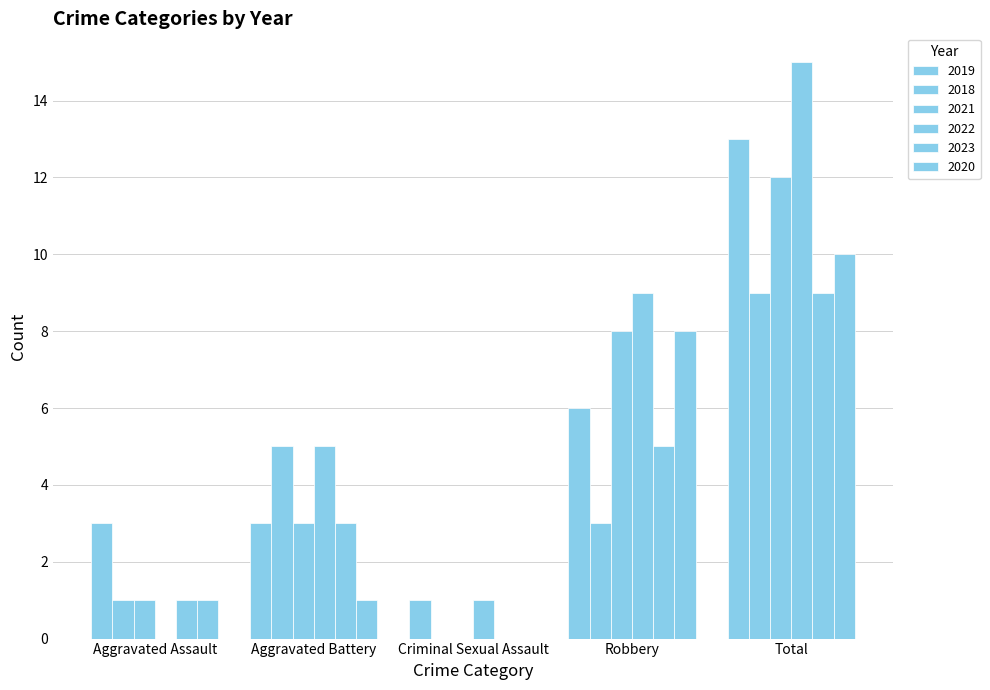

Are the bars grouped side by side (vs. stacked)?

Yes